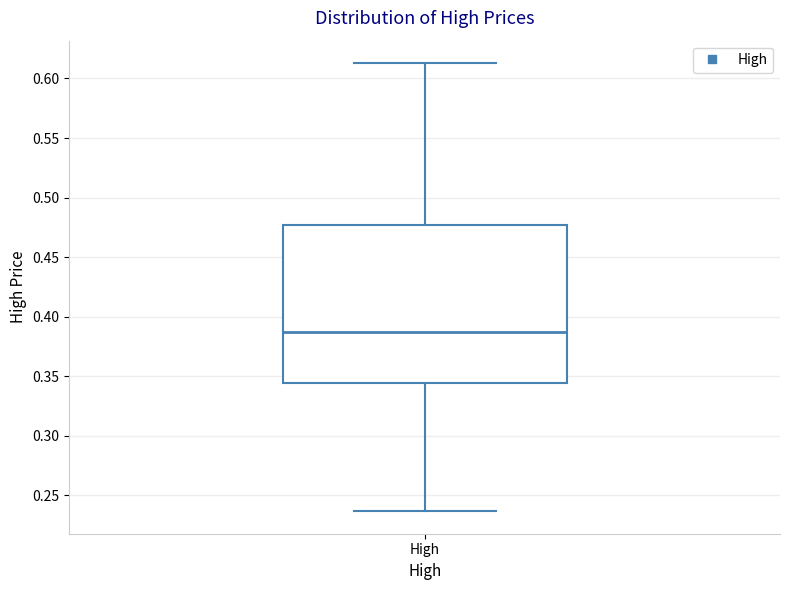

Read this box plot against the y-axis: the position of the median line, the range covered by the box, and the ends of both whiskers. The values are not printed on the chart, so give them approximately, as read against the axis.

median 0.385, box 0.345 to 0.475, whiskers 0.235 to 0.615